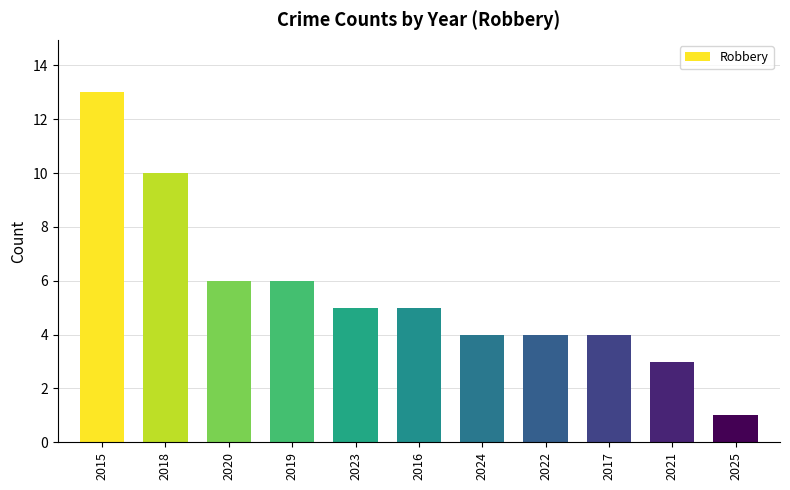

Reading left to right, what are all the values shown in this chart?

2015=13	2018=10	2020=6	2019=6	2023=5	2016=5	2024=4	2022=4	2017=4	2021=3	2025=1